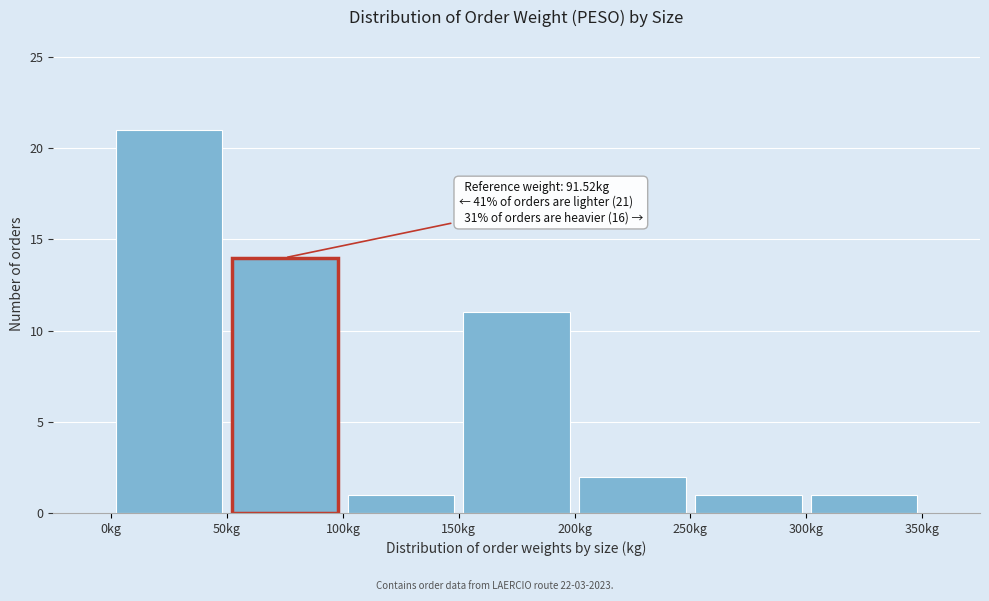

Which range on the x-axis has the tallest bar?

0 to 50